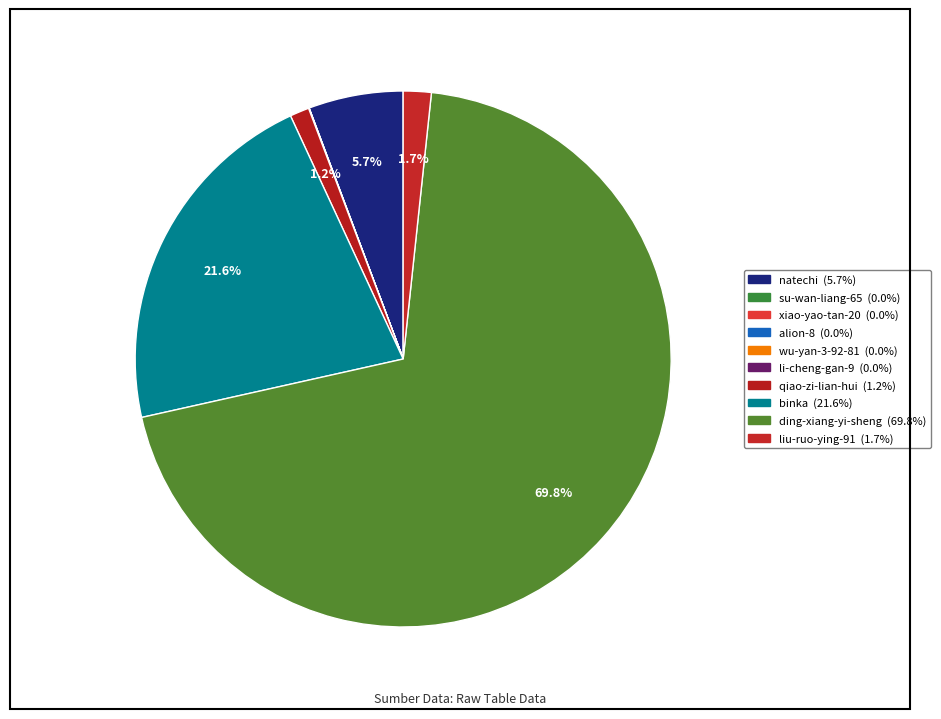

Combined, do liu-ruo-ying-91 and qiao-zi-lian-hui account for over 50%?

No